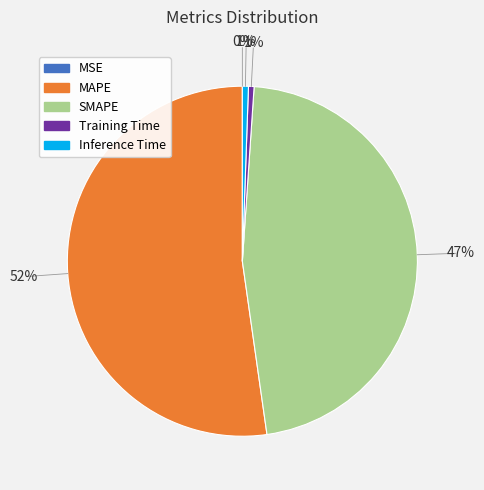

True or false: MAPE accounts for 47% of the total.

False